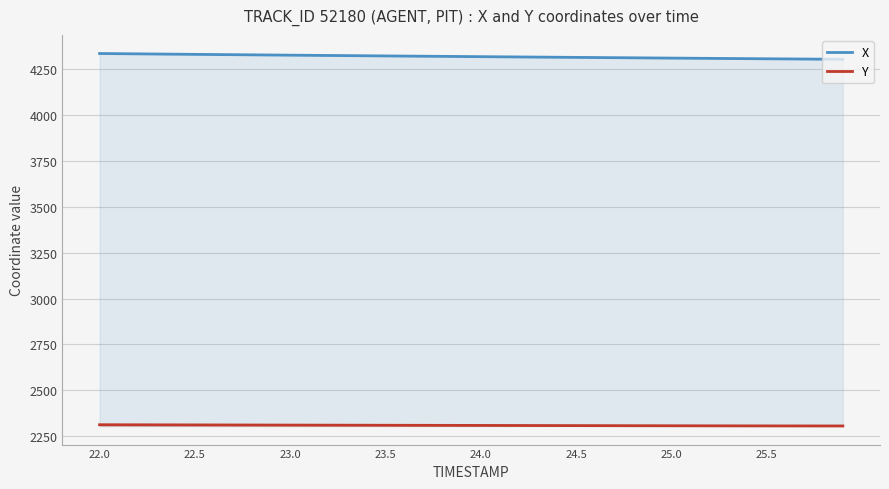

At how many categories does at least one series exceed 2866?

40